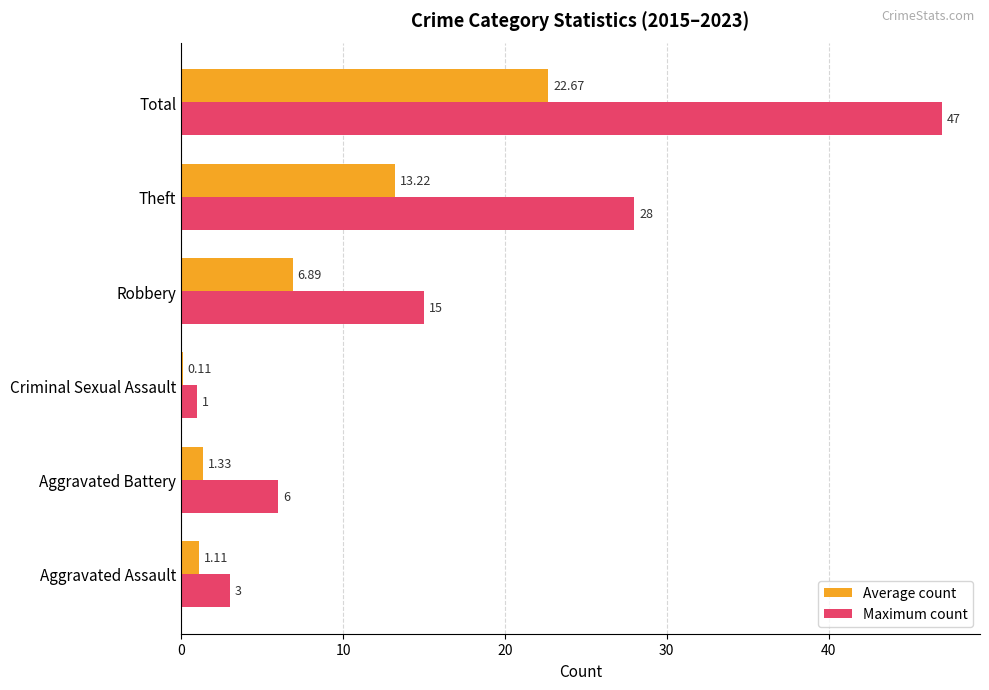

What is the sum of the Maximum count values at Theft and Robbery?

43.0